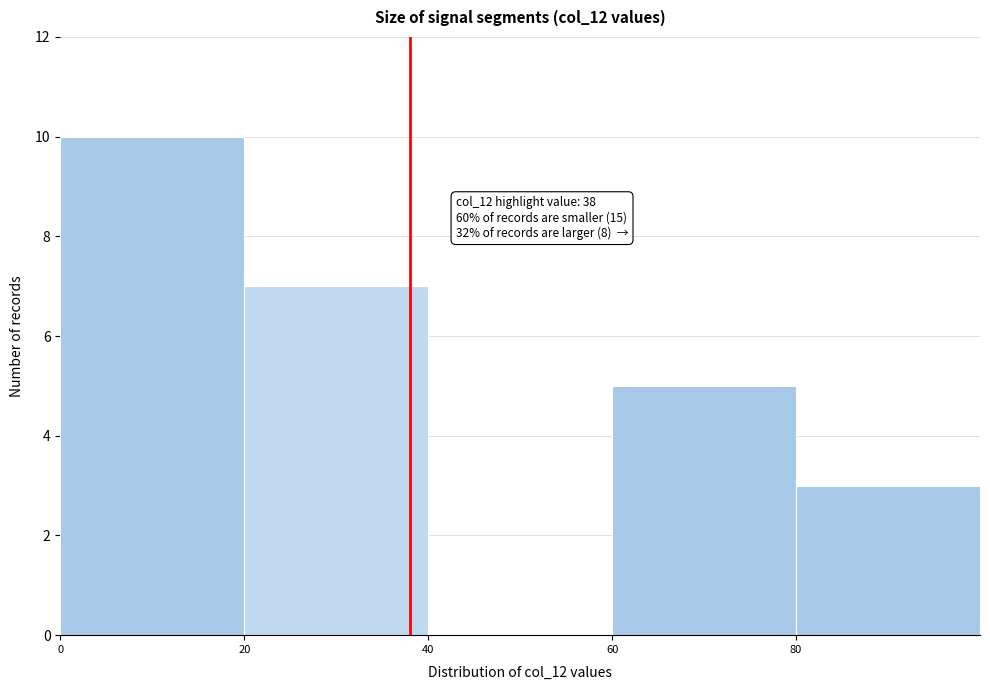

Which range on the x-axis has the tallest bar?

0 to 20